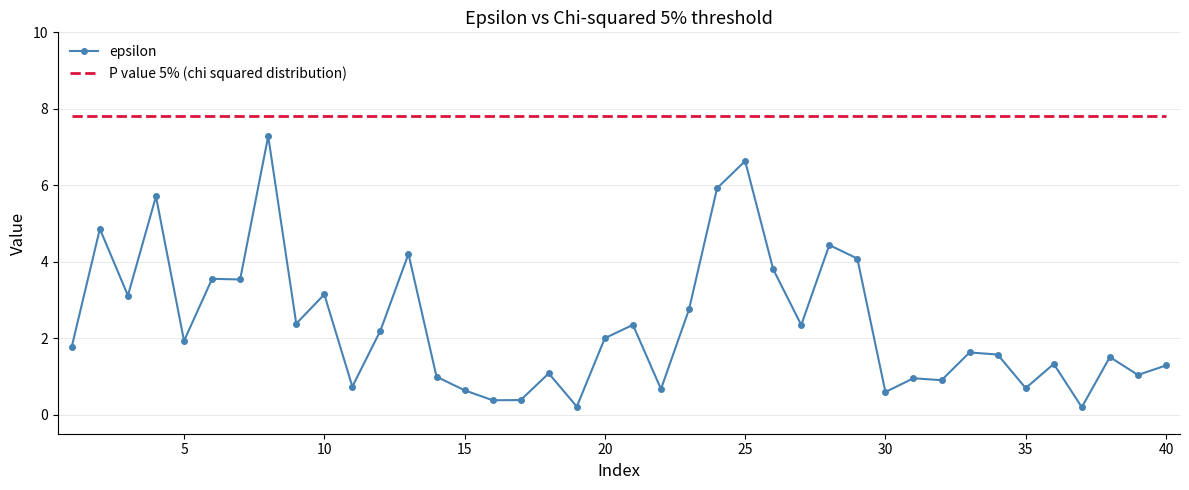

Which series has the widest spread of values?

epsilon